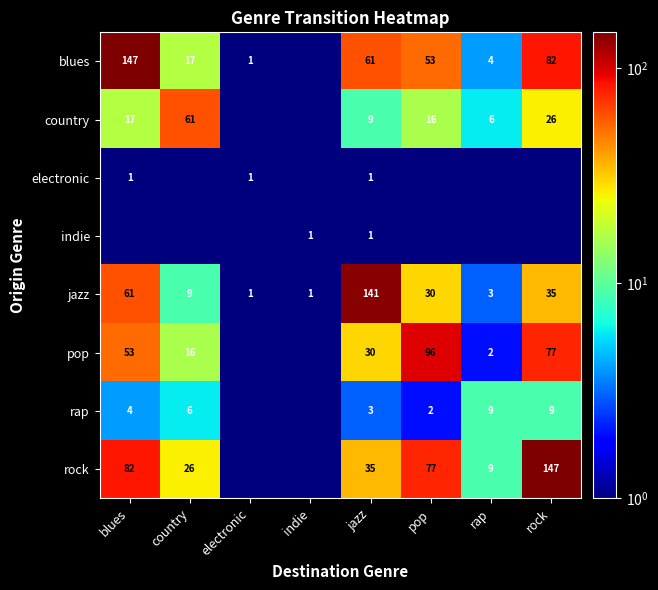

True or false: rock has a value of 82.0 at blues.

True